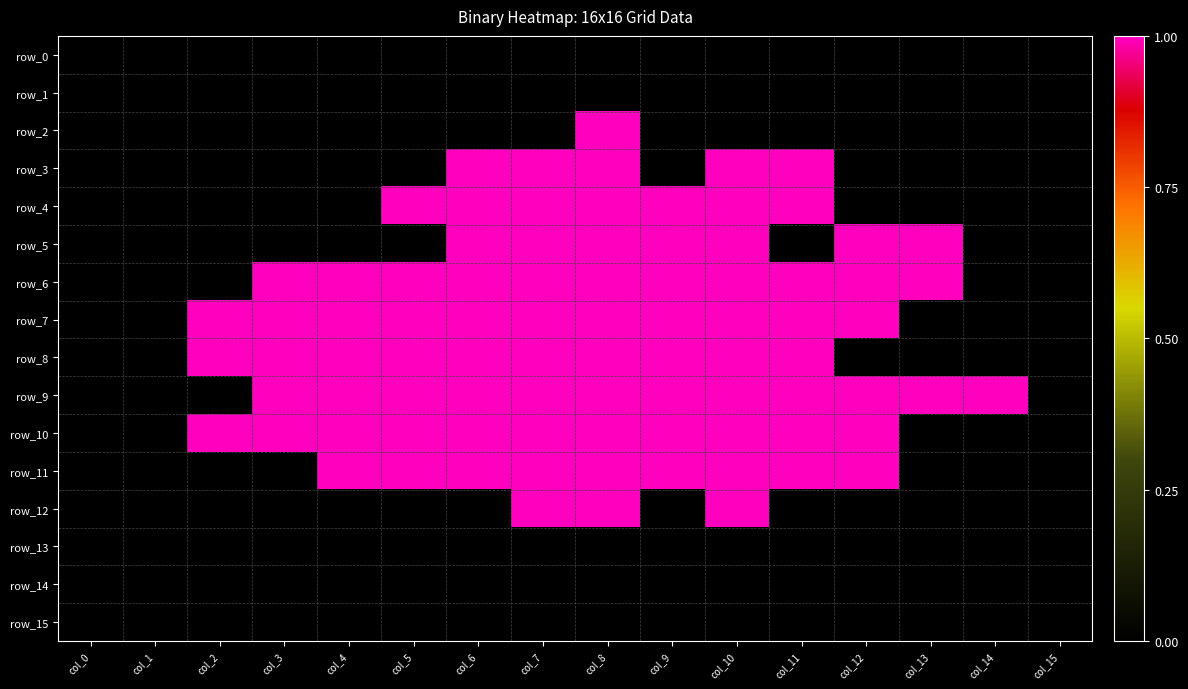

What is the sum of all row_6 values?

11